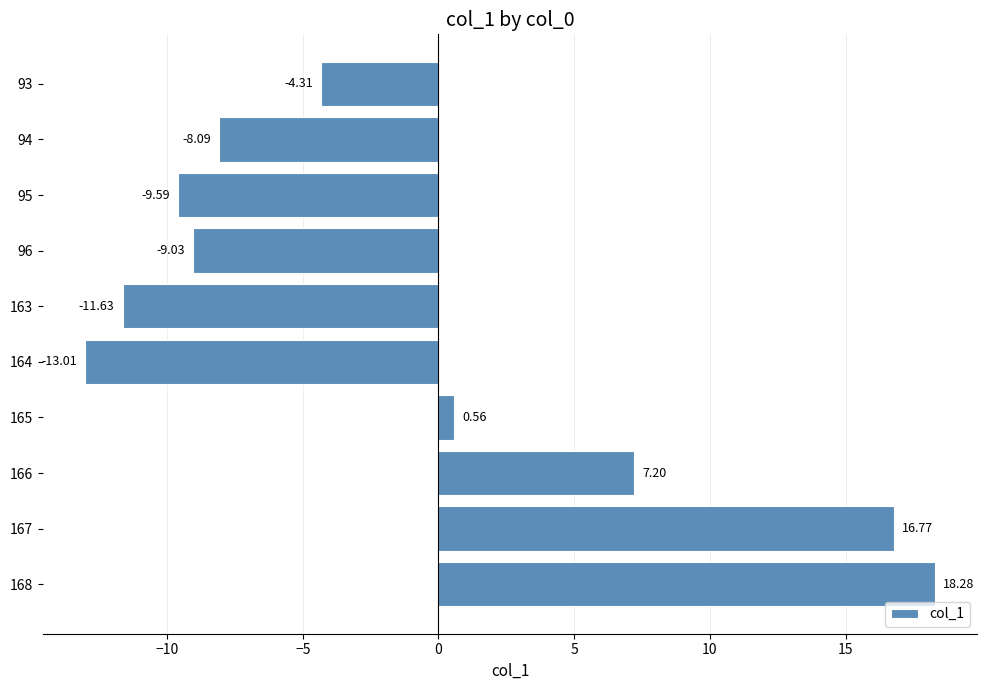

What is the minimum value shown in the chart?

-13.0